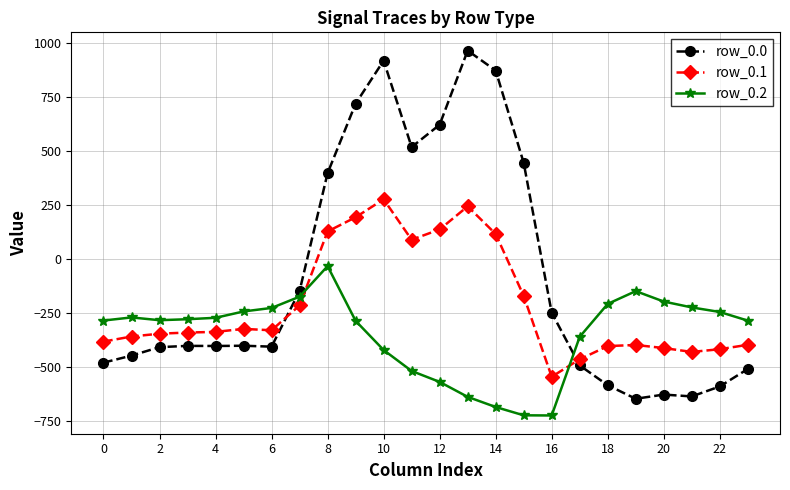

After their last crossing, which series has the higher values: row_0.0 or row_0.1?

row_0.1